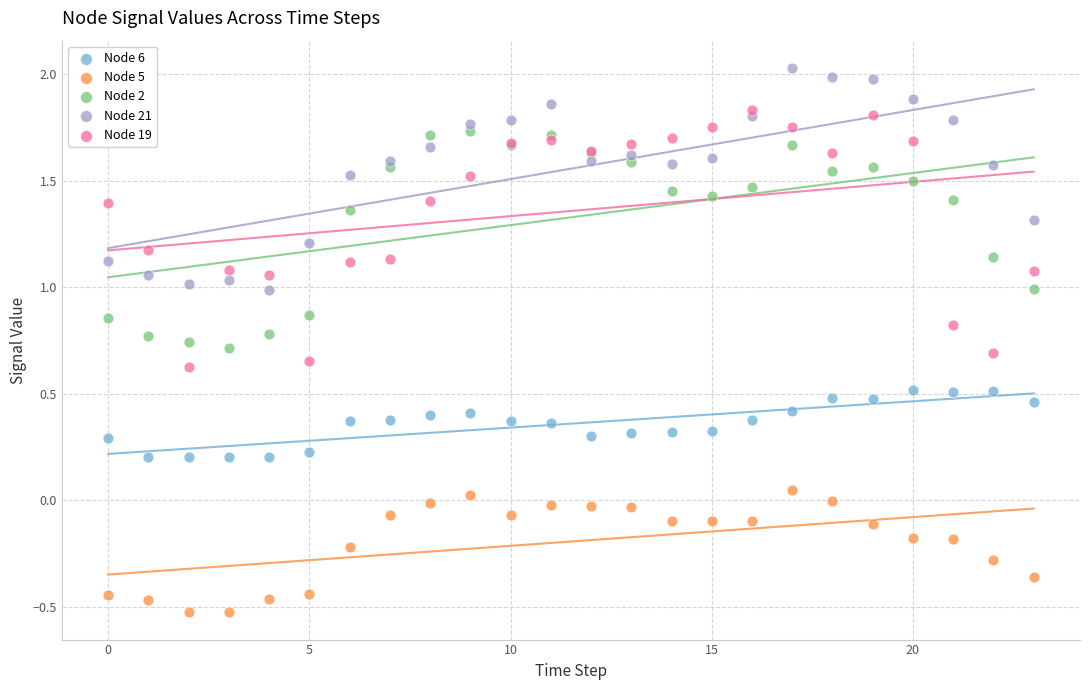

Which series reaches the maximum Y coordinate?

Node 21